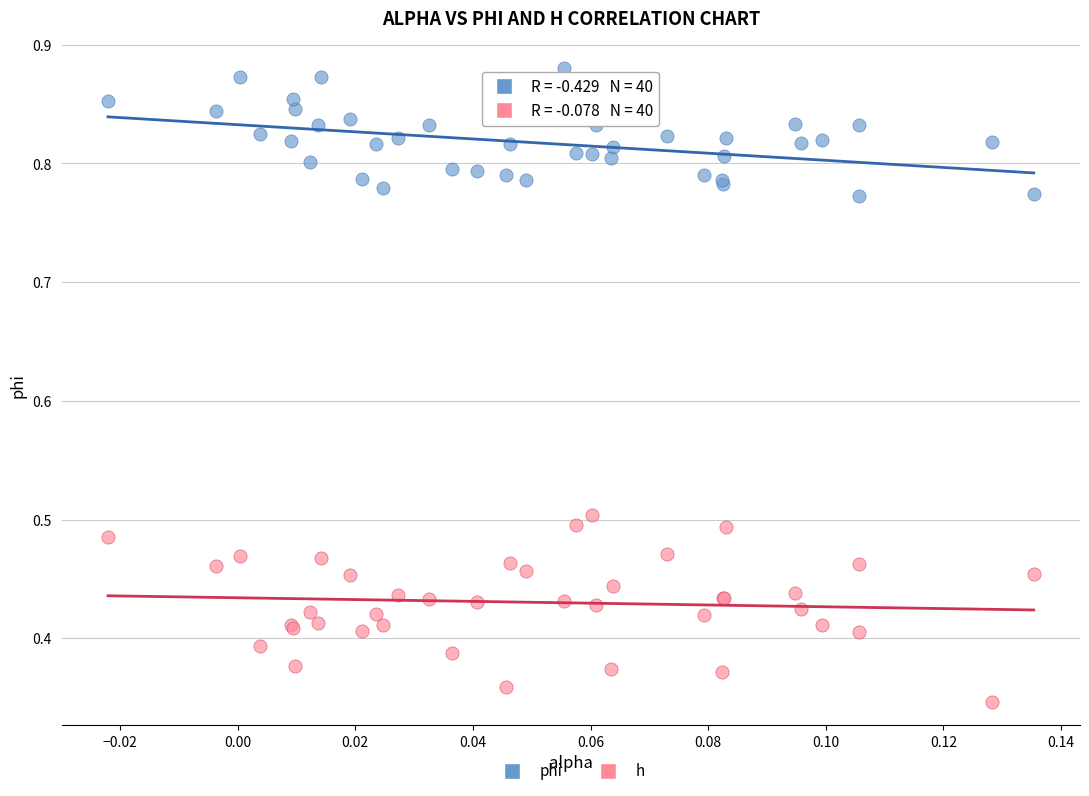

Which series reaches the maximum Y coordinate?

phi